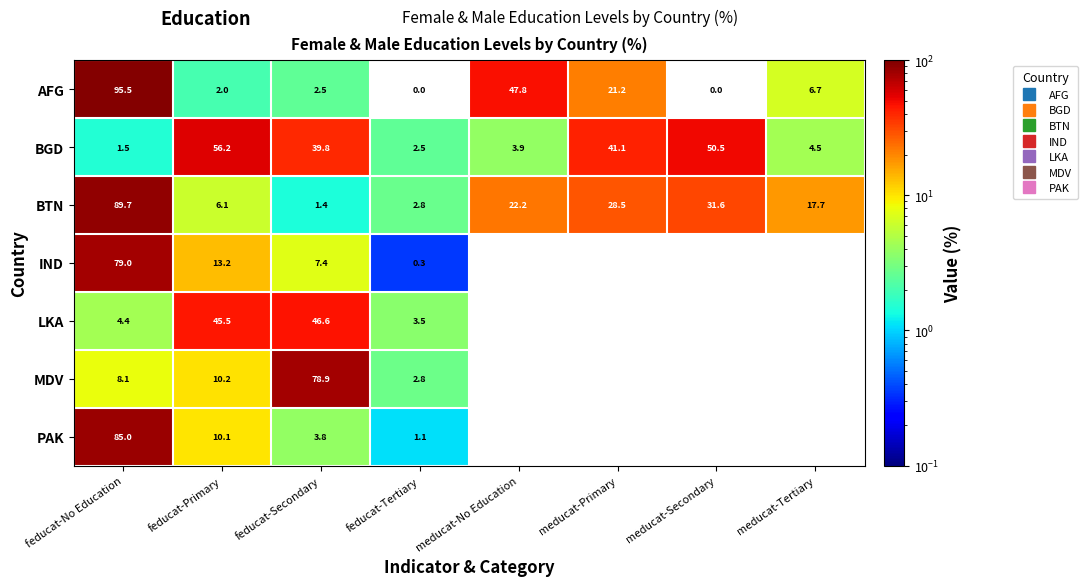

Which series has the largest total across all categories?

BGD